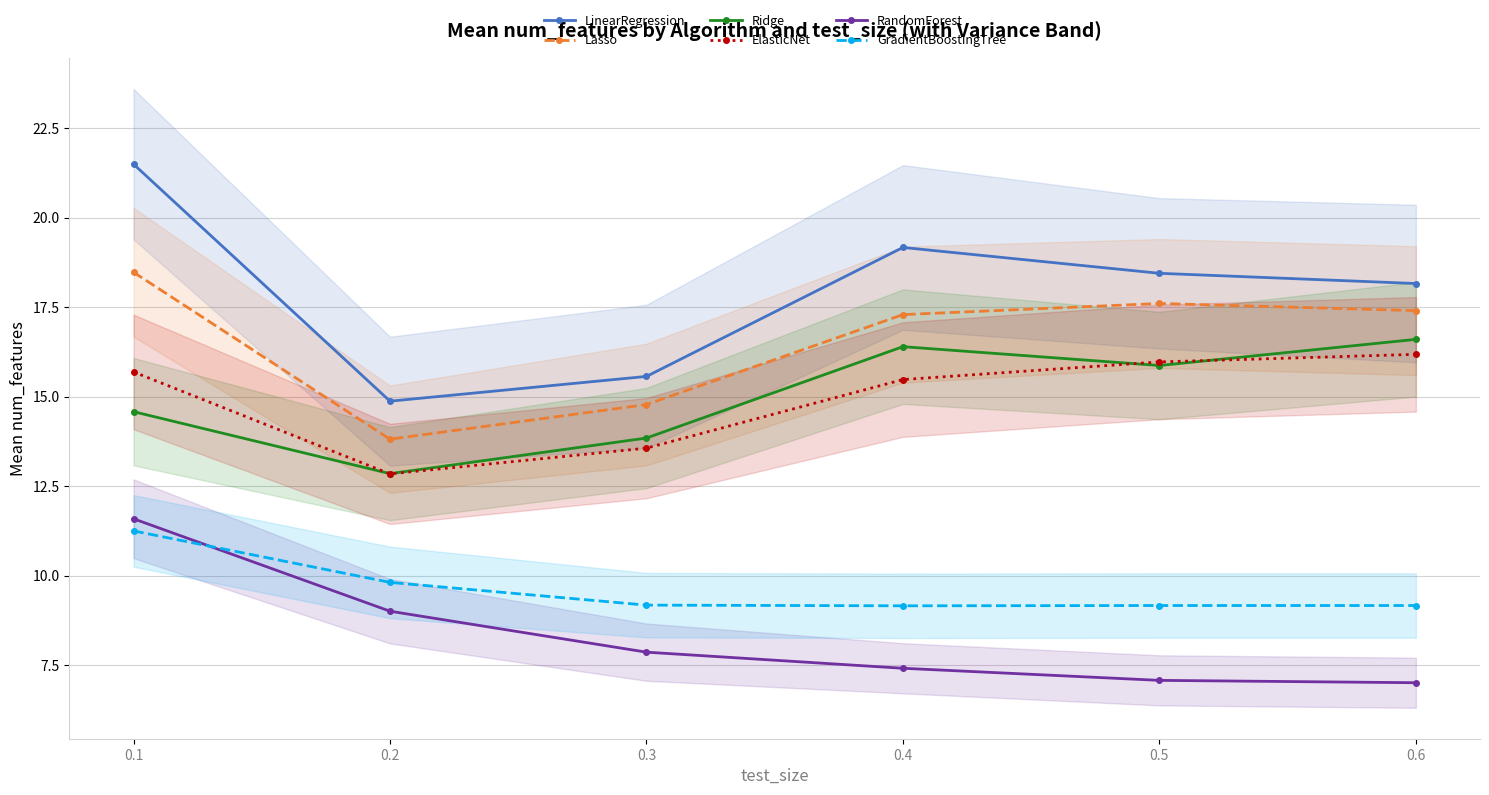

What is the difference between the maximum and minimum values in the GradientBoostingTree series?

2.1